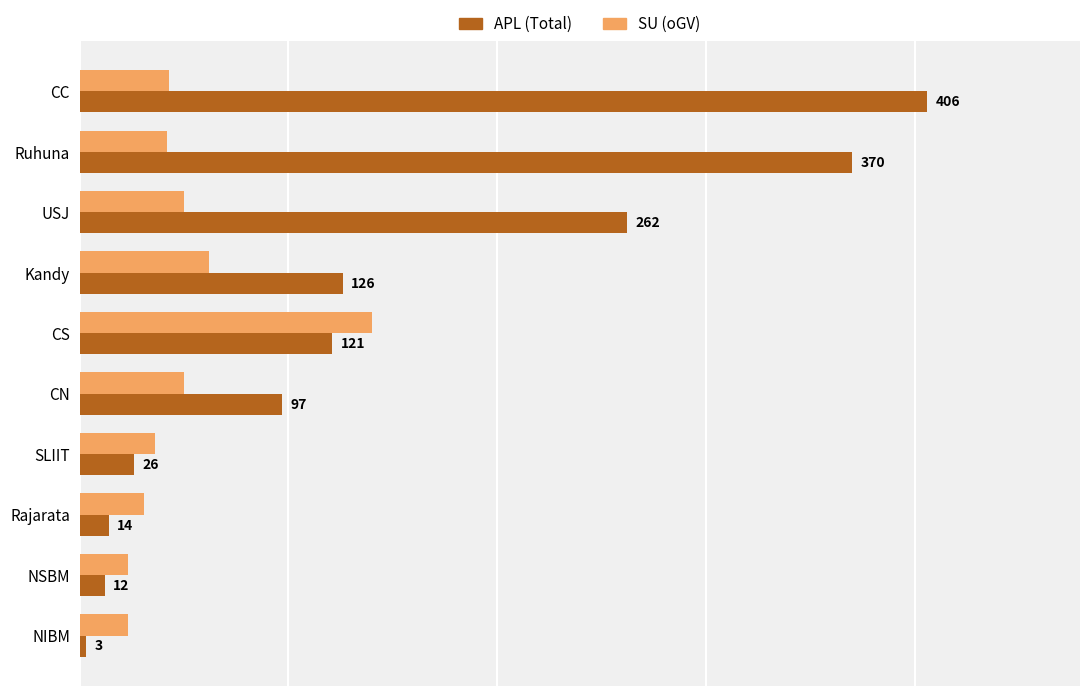

At which category is the sum across all series the highest?

CC